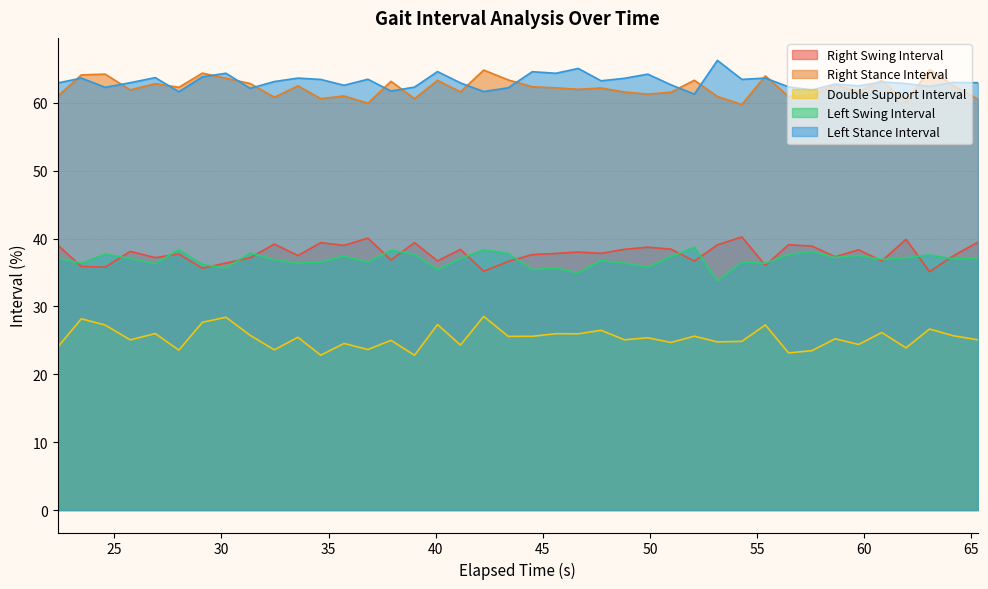

Read the Right Swing Interval value at 35.7233.

39.0